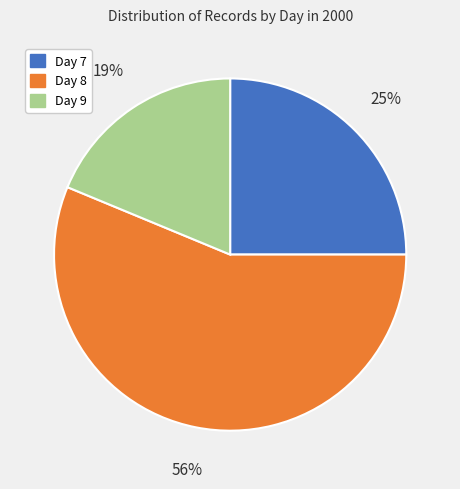

To the nearest percent, what is the combined percentage of Day 9 and Day 8?

75%